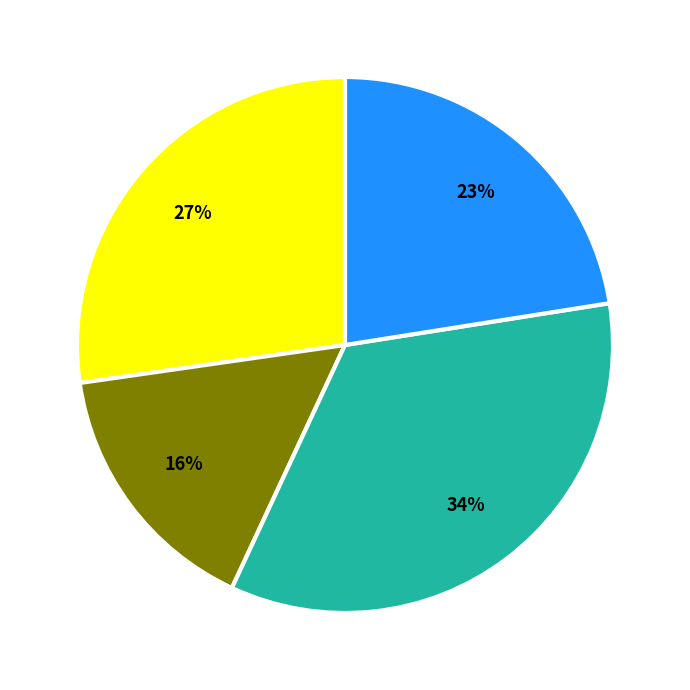

To the nearest percent, what is the average slice percentage?

25%